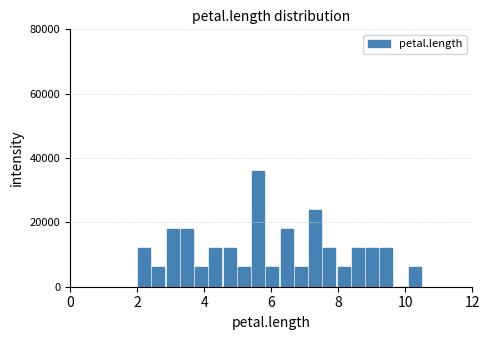

Around what value on the x-axis is the tallest bar? Give the approximate position of its centre, as read against the axis.

5.6